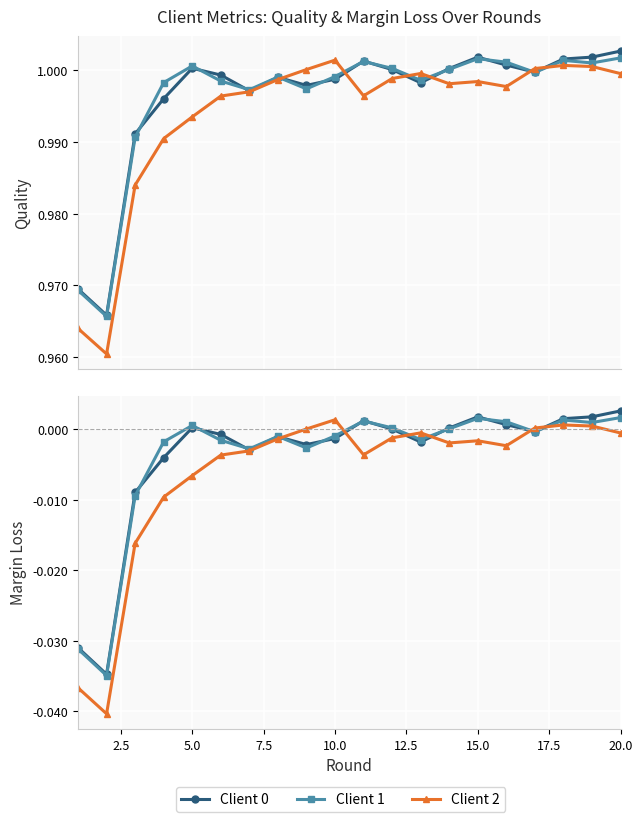

How many distinct data groups are displayed?

3